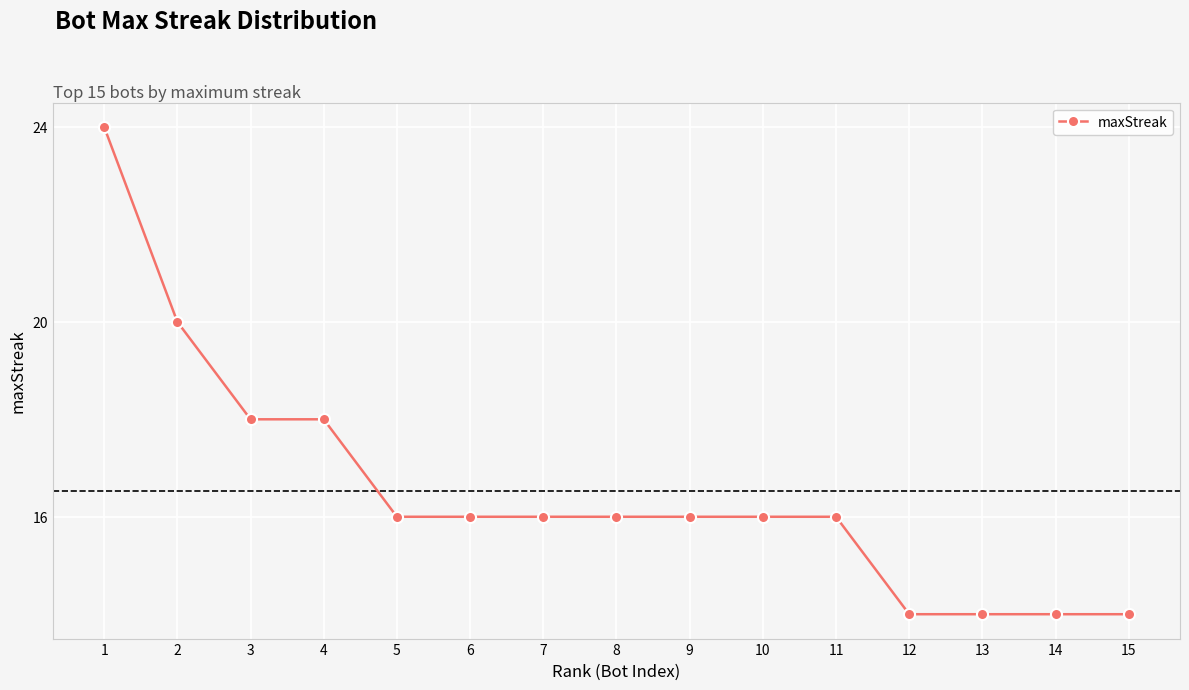

What is the smallest value displayed?

14